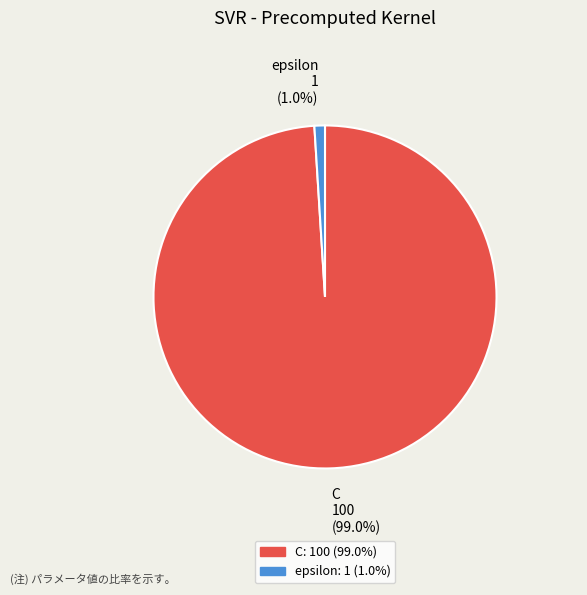

Is it true that epsilon is 8% of the pie?

False